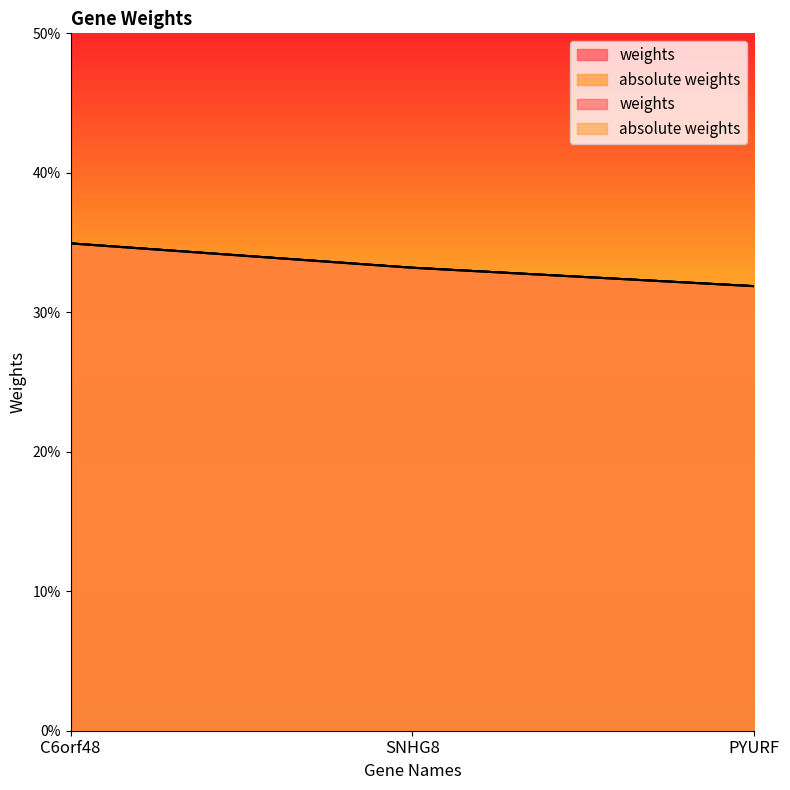

What is the sum of the absolute weights values at SNHG8 and C6orf48?

0.7